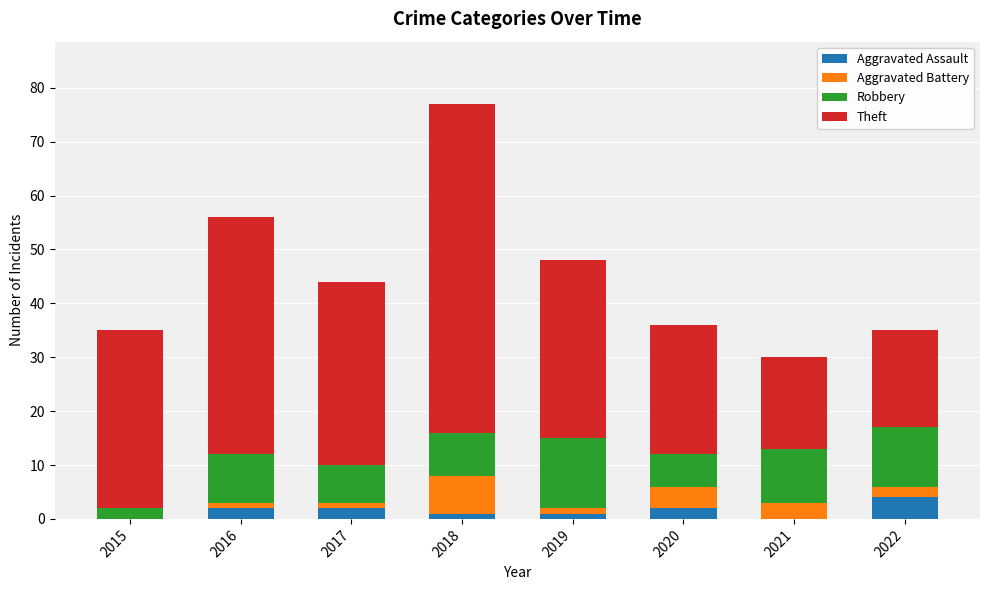

At which category is the sum across all series the highest?

2018